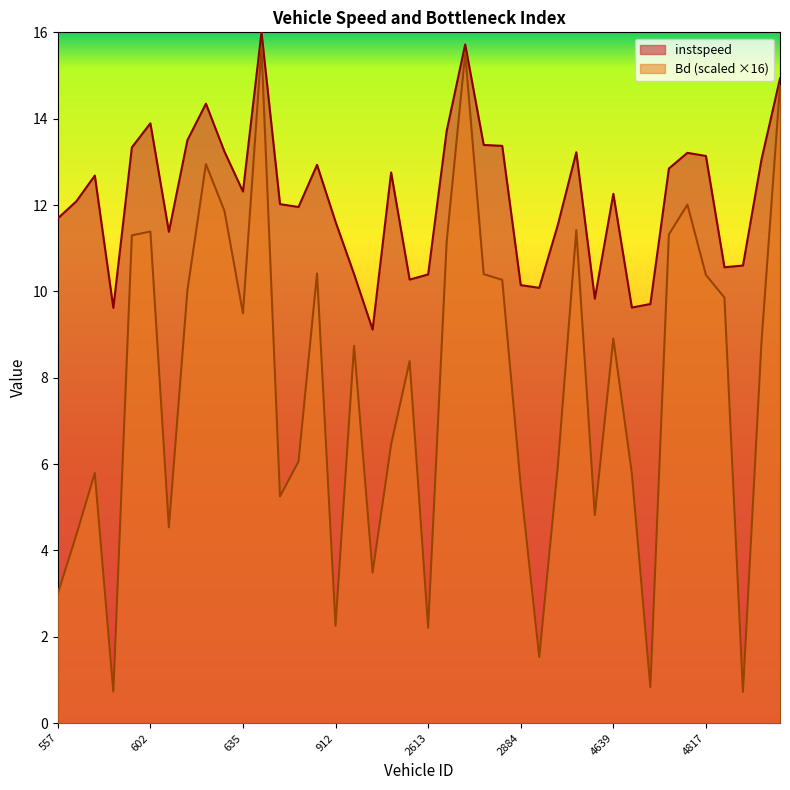

What is the minimum value for Bd?

0.7